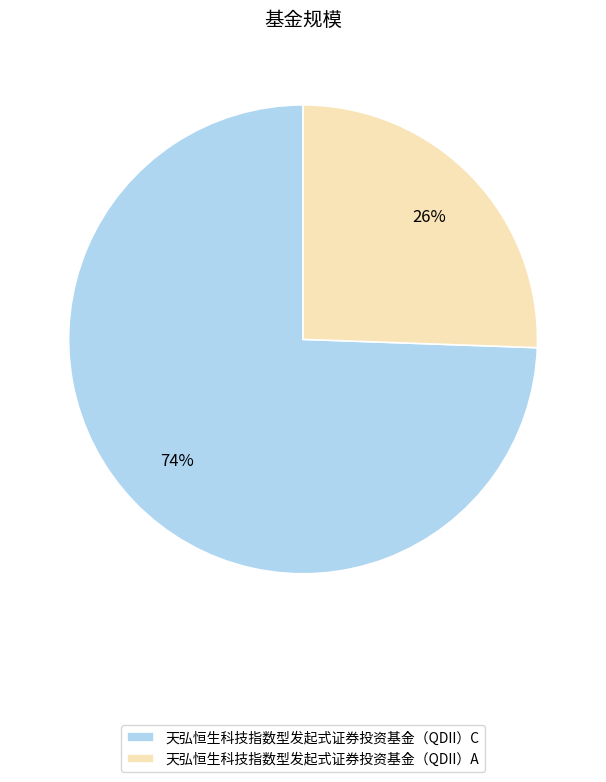

Is it true that 天弘恒生科技指数型发起式证券投资基金（QDII）A is 39% of the pie?

False